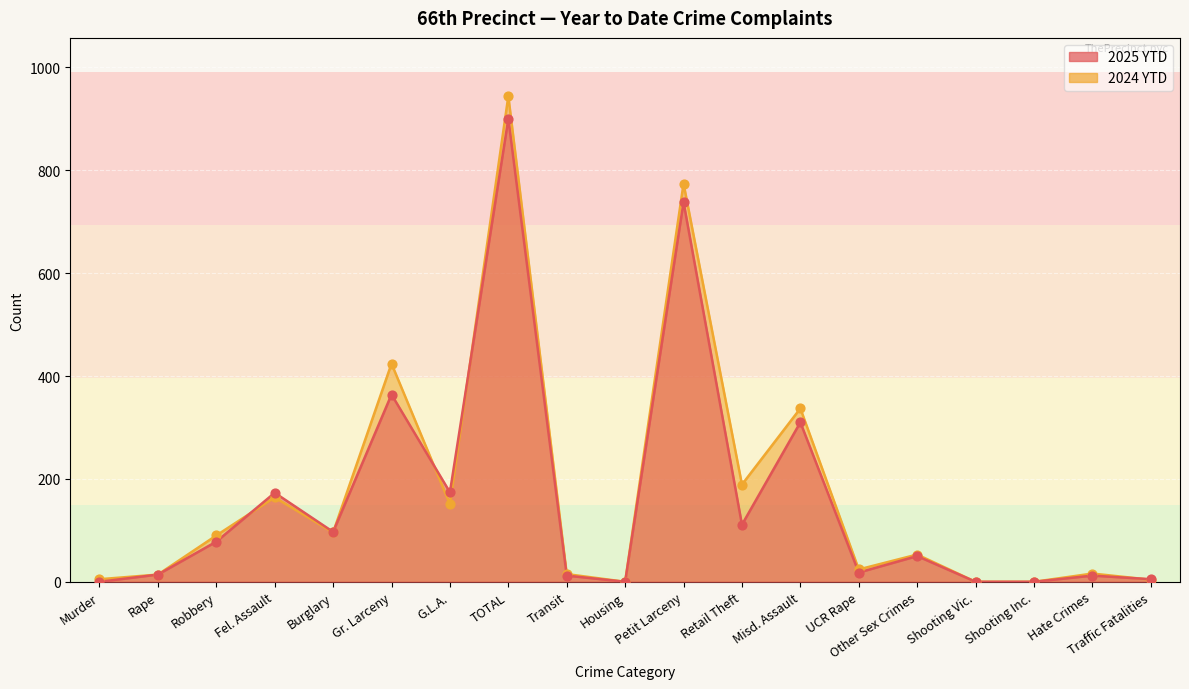

Is the value of 2024 YTD at G.L.A. greater than the value of 2025 YTD at Transit?

Yes